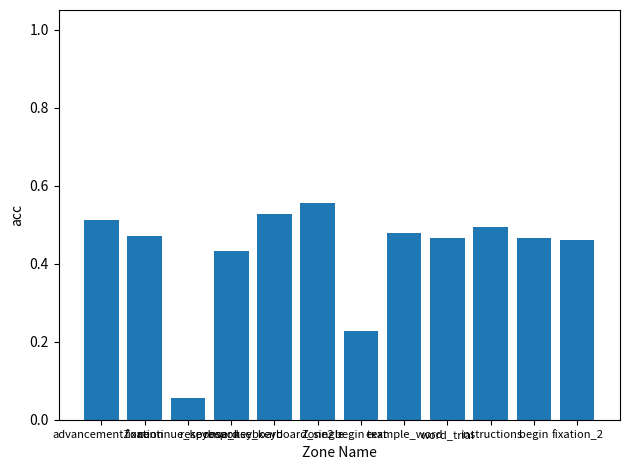

What is the sum of all values?

5.2